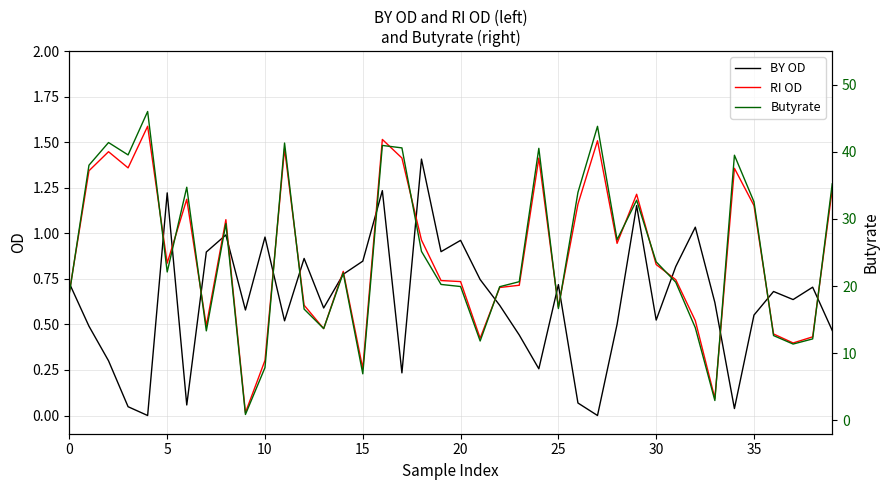

How many lines are shown in the chart?

3